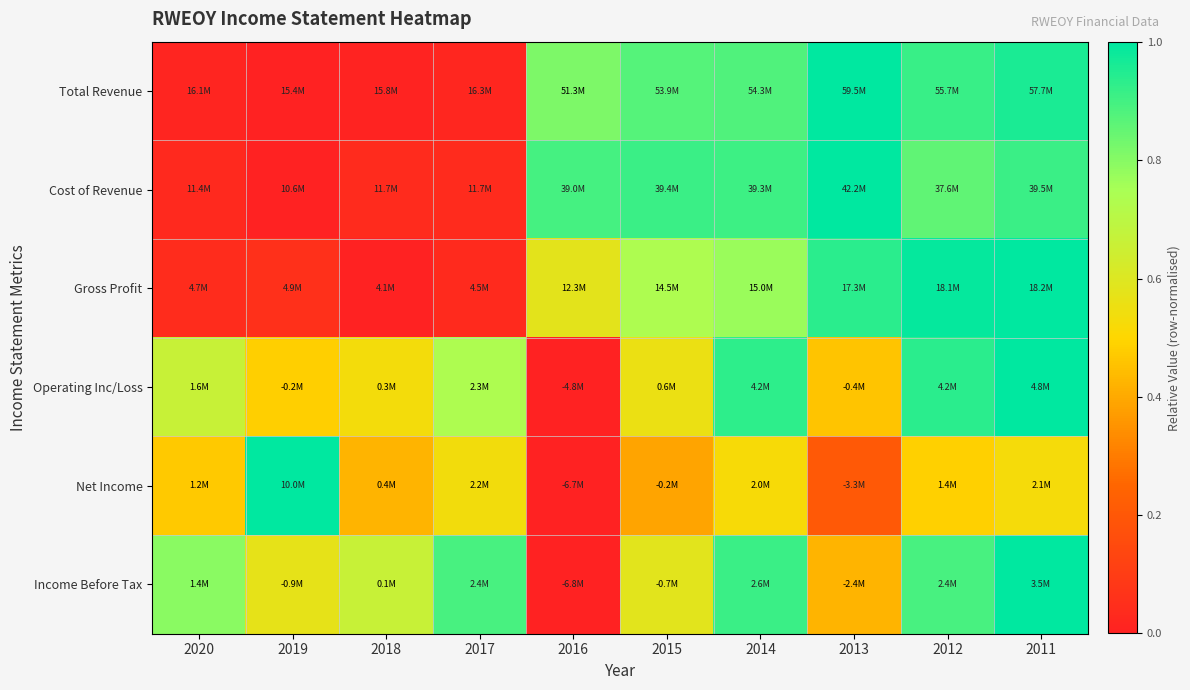

Between 2020 and 2013, which is larger?

2013